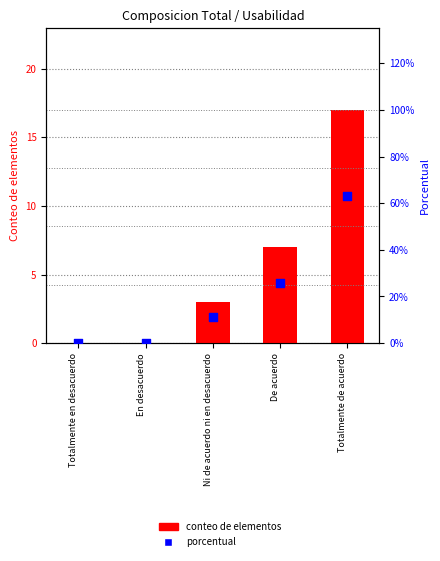

What are all the series names shown in the legend?

conteo de elementos, porcentual